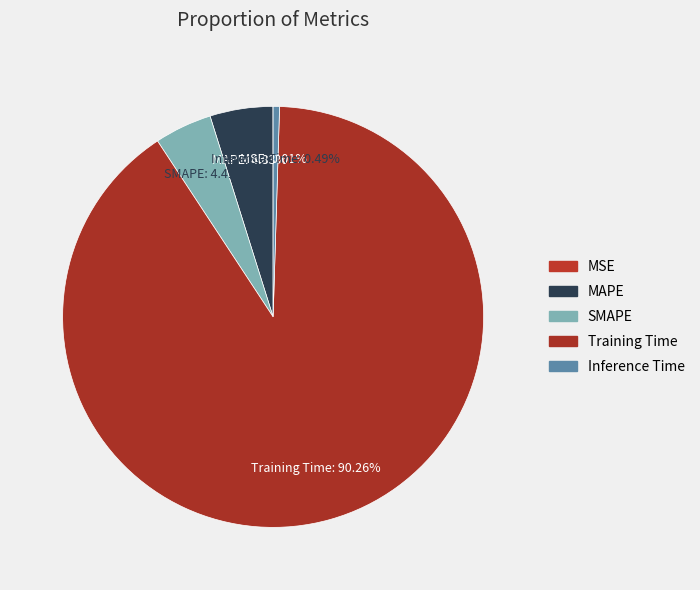

Which has a higher value, Inference Time or MAPE?

MAPE